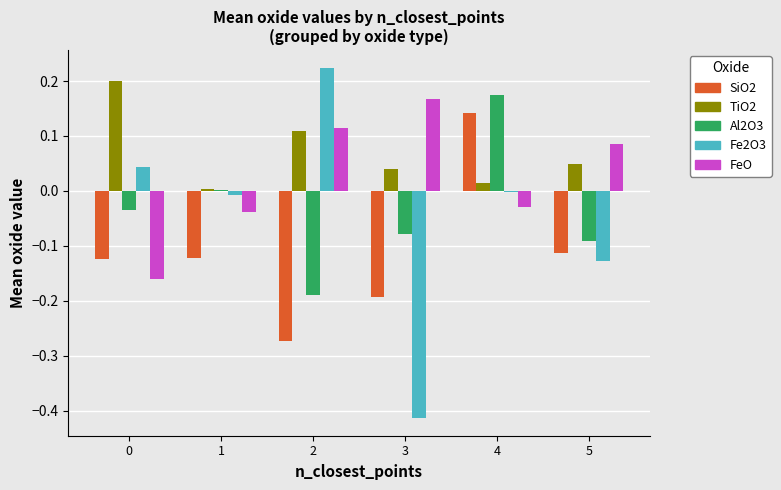

Count the SiO2 values in the range 0 to 1.

1